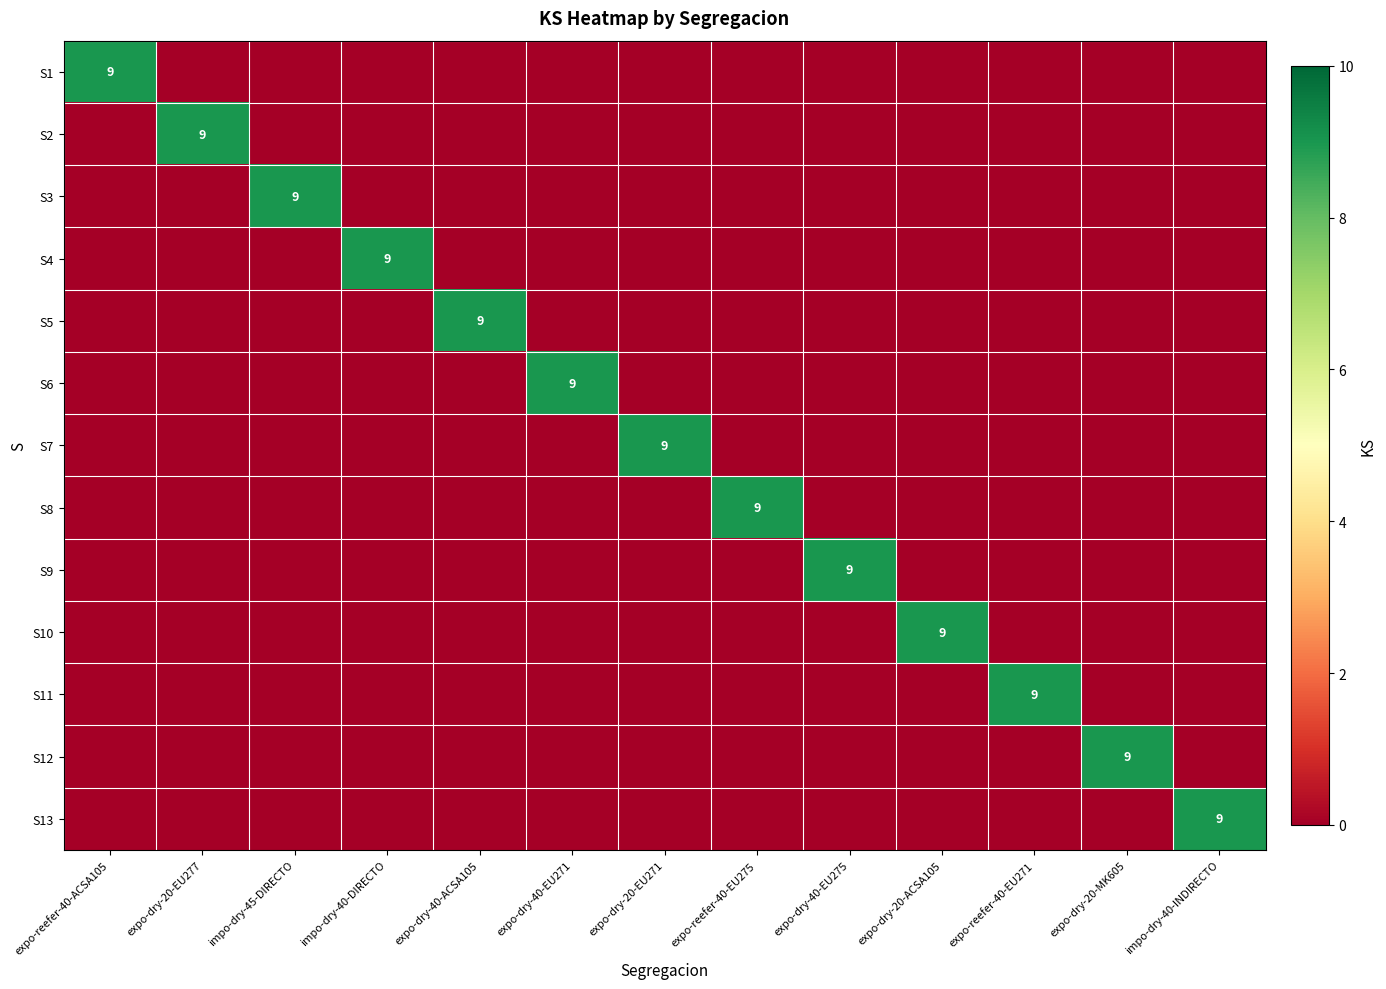

At which category does the chart reach its minimum across all series?

expo-dry-20-EU277